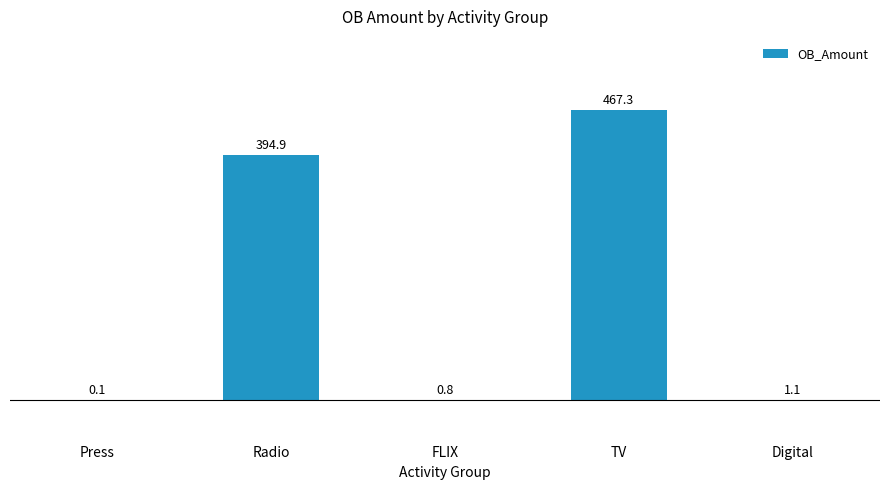

Is it true that the value at Press is 0.1?

True